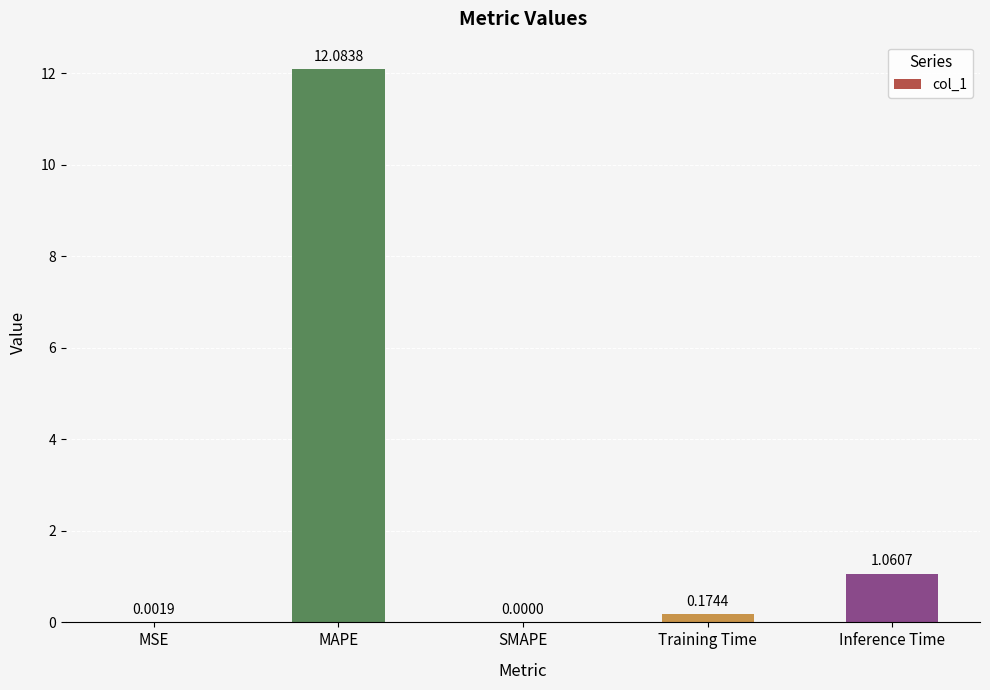

Where is the data nearest to the value 6?

Inference Time